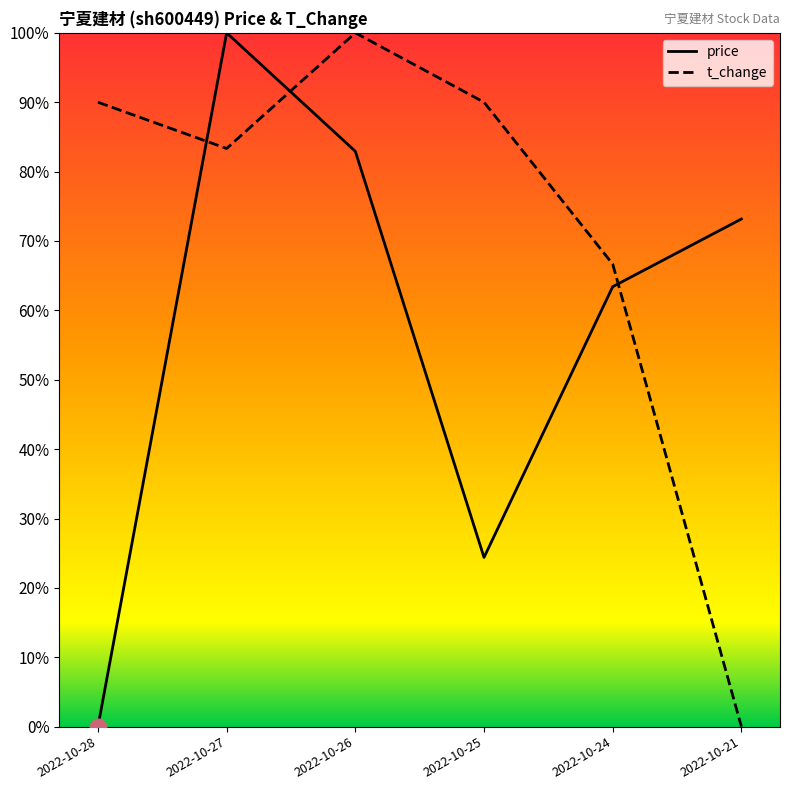

What is the spread (max minus min) of values at 2022-10-28?

0.9